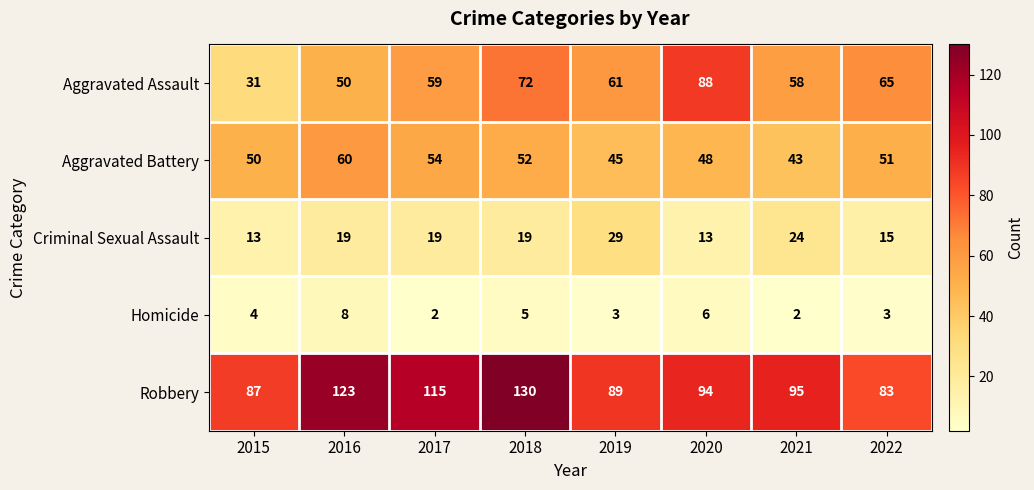

What is the difference between the highest and lowest values at 2016?

115